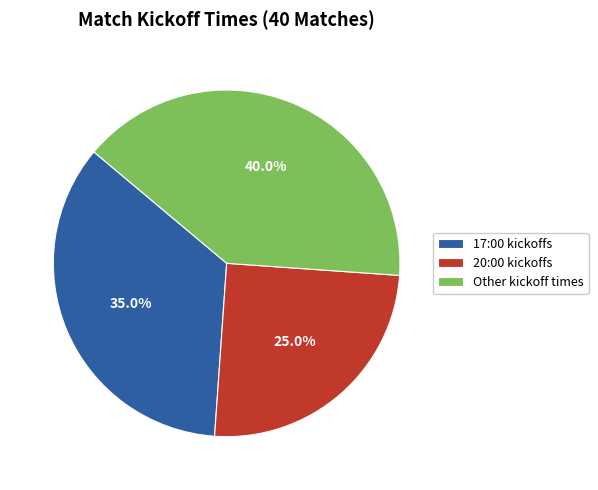

Combined, do Other kickoff times and 17:00 kickoffs account for over 50%?

Yes